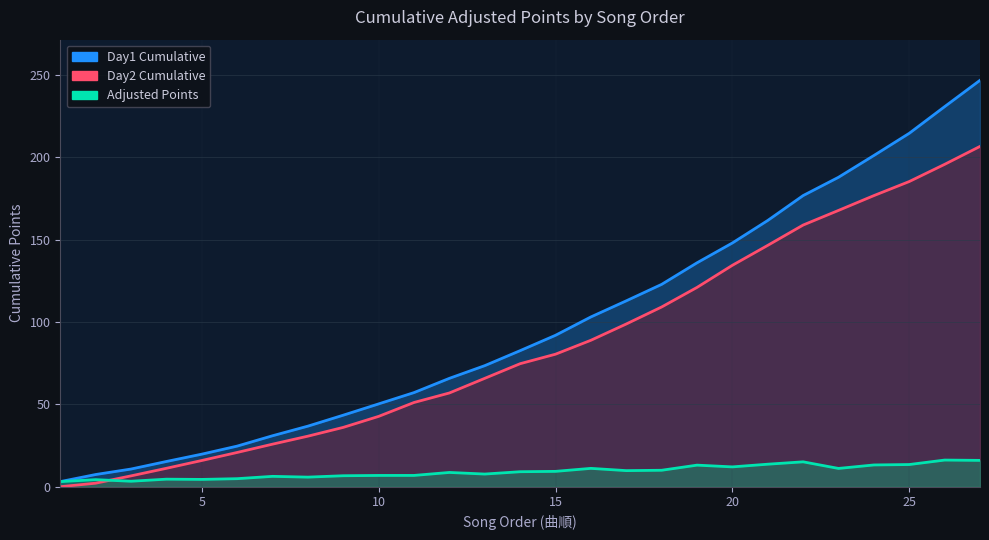

How many interior local peaks does the adjusted_points series have?

8